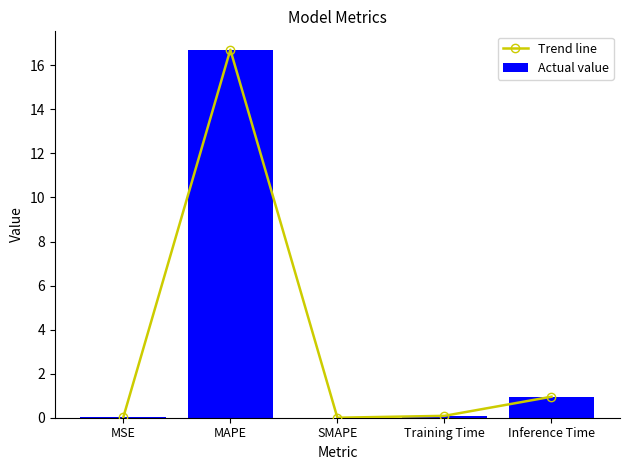

List the series in order of their peak value, lowest first.

Trend line, Actual value